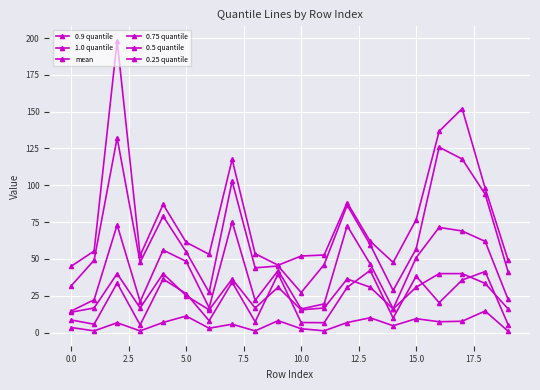

Does the chart display data point markers on the line(s)?

Yes